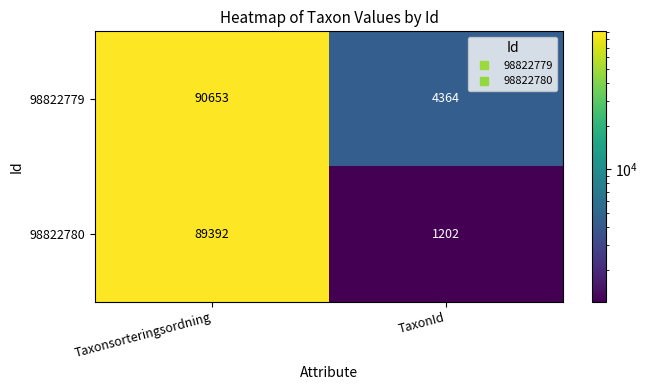

At which category is the sum across all series the highest?

Taxonsorteringsordning